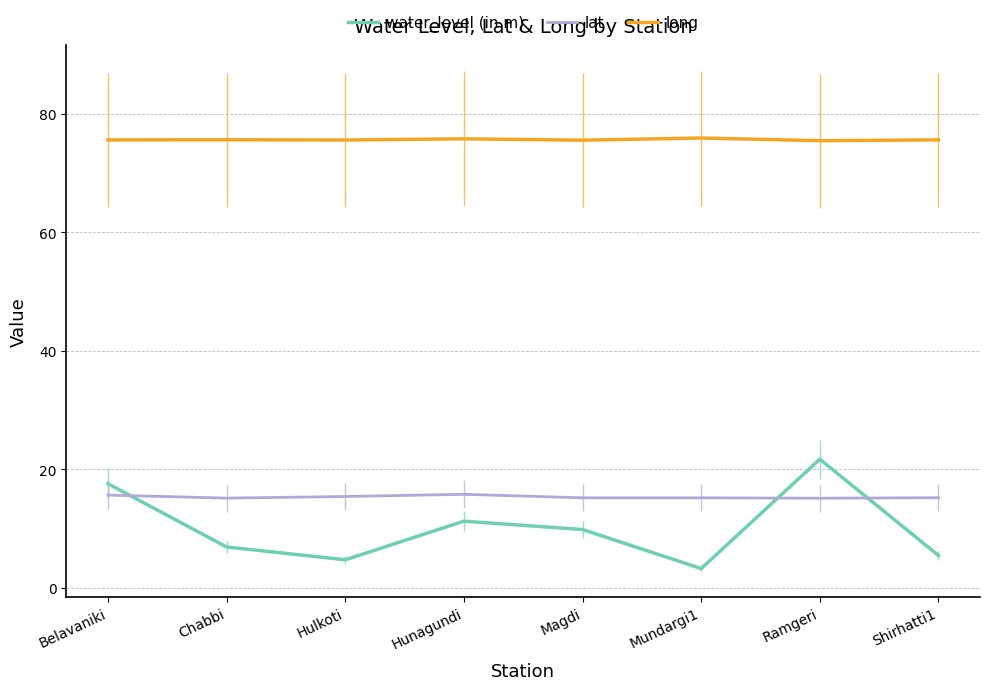

Which series ends up on top after the final intersection of water_level (in m) and lat?

lat